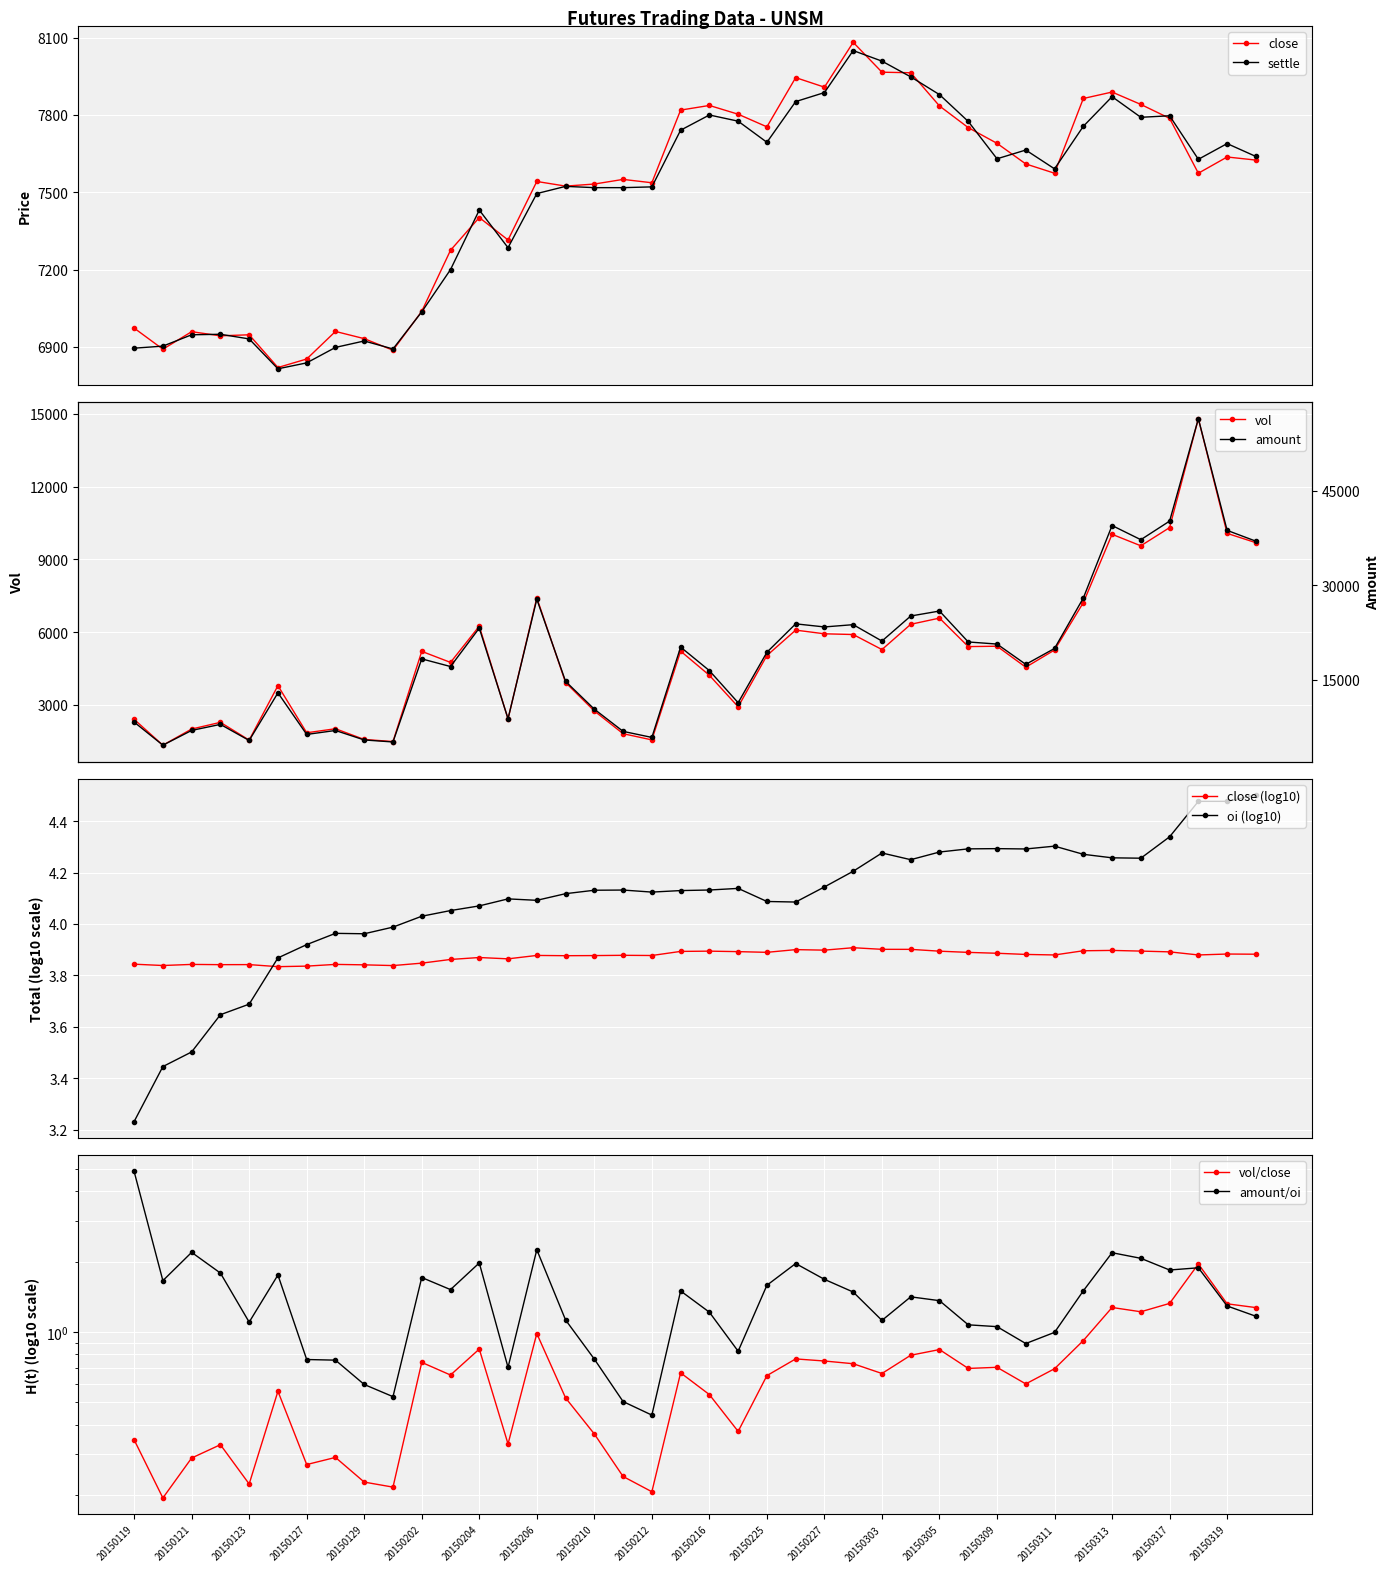

True or false: vol and close intersect in this chart.

True